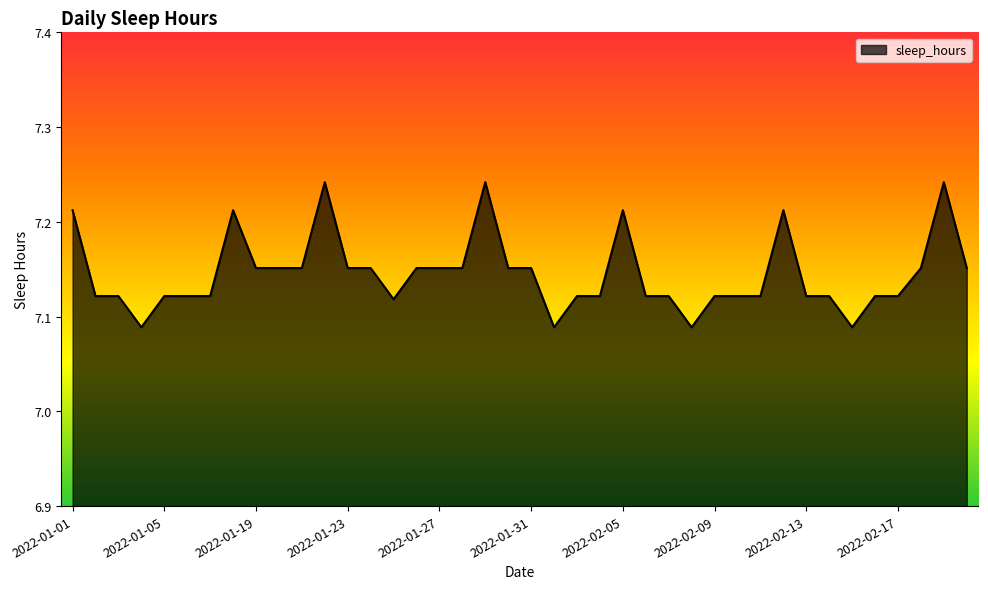

Reading right to left, list all the values displayed in this chart.

7.2	7.2	7.2	7.1	7.1	7.1	7.1	7.1	7.2	7.1	7.1	7.1	7.1	7.1	7.1	7.2	7.1	7.1	7.1	7.2	7.2	7.2	7.2	7.2	7.2	7.1	7.2	7.2	7.2	7.2	7.2	7.2	7.2	7.1	7.1	7.1	7.1	7.1	7.1	7.2